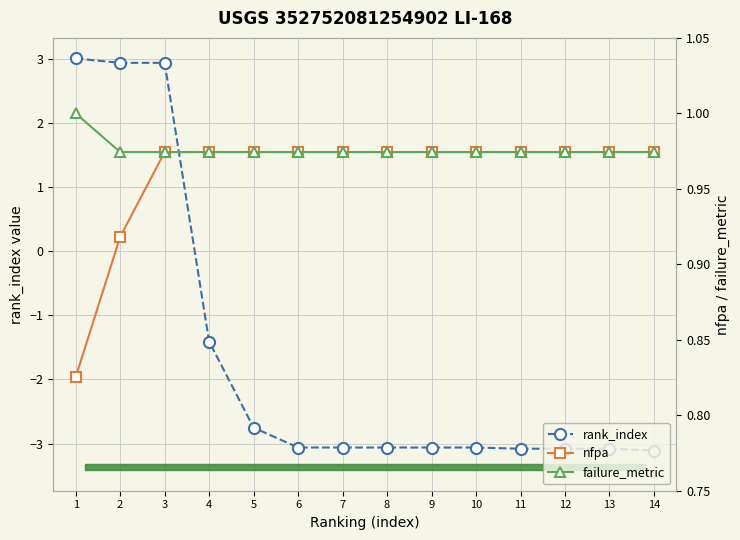

Which category has the lowest value in the rank_index series?

14